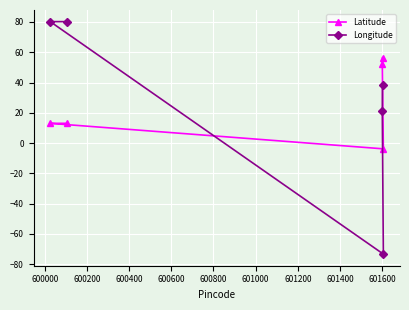

The Latitude series shows 8.0 at 599800. True or false?

False